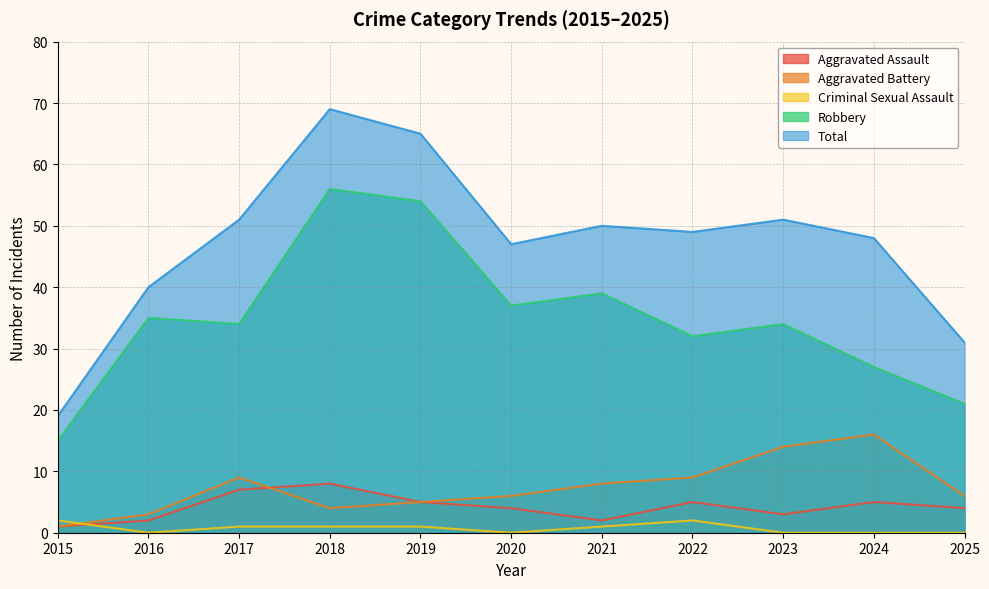

What is the value of the Aggravated Assault point at the 5th from the left?

5